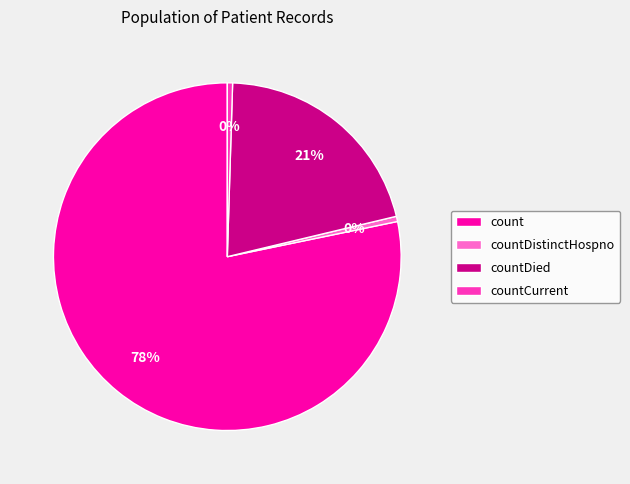

Does count account for over 50% of the chart?

Yes